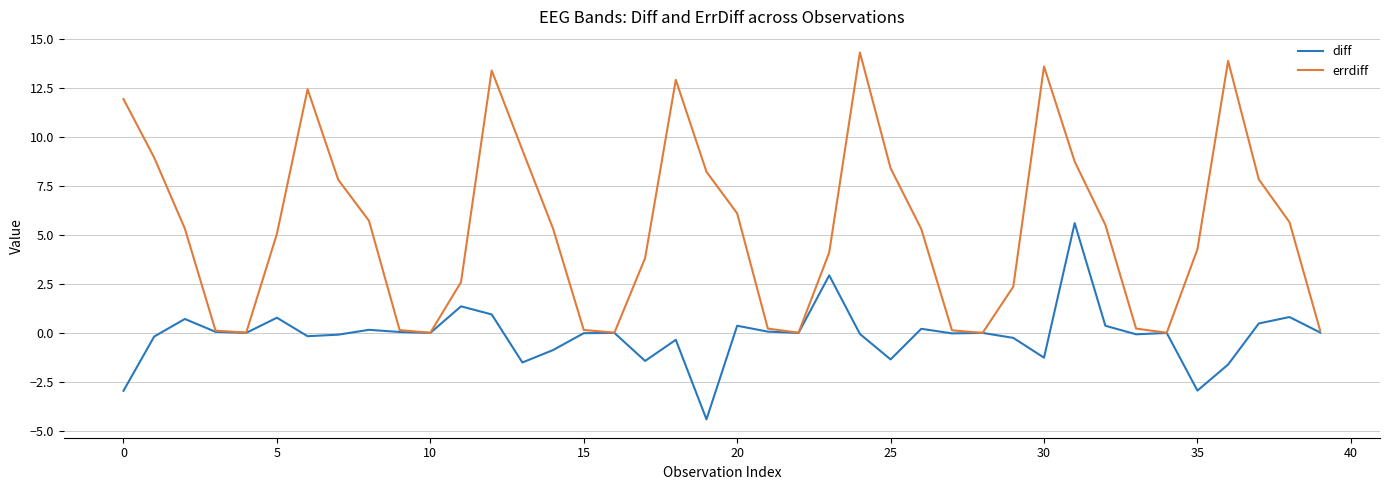

Rank the series by their maximum value, from lowest to highest.

diff, errdiff